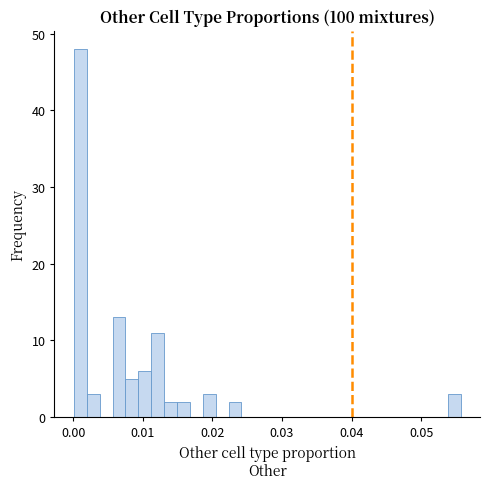

Read against the x-axis, roughly where is the centre of the tallest bar?

0.001